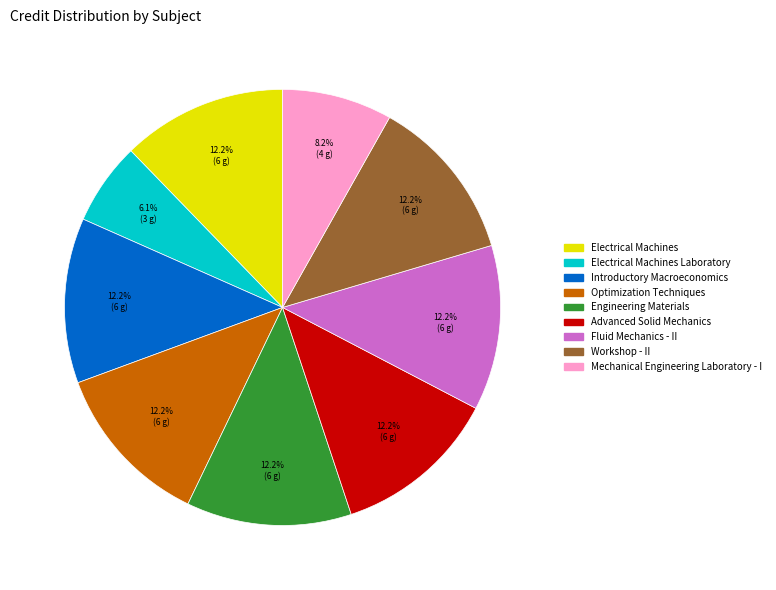

Does any single category account for the majority?

No